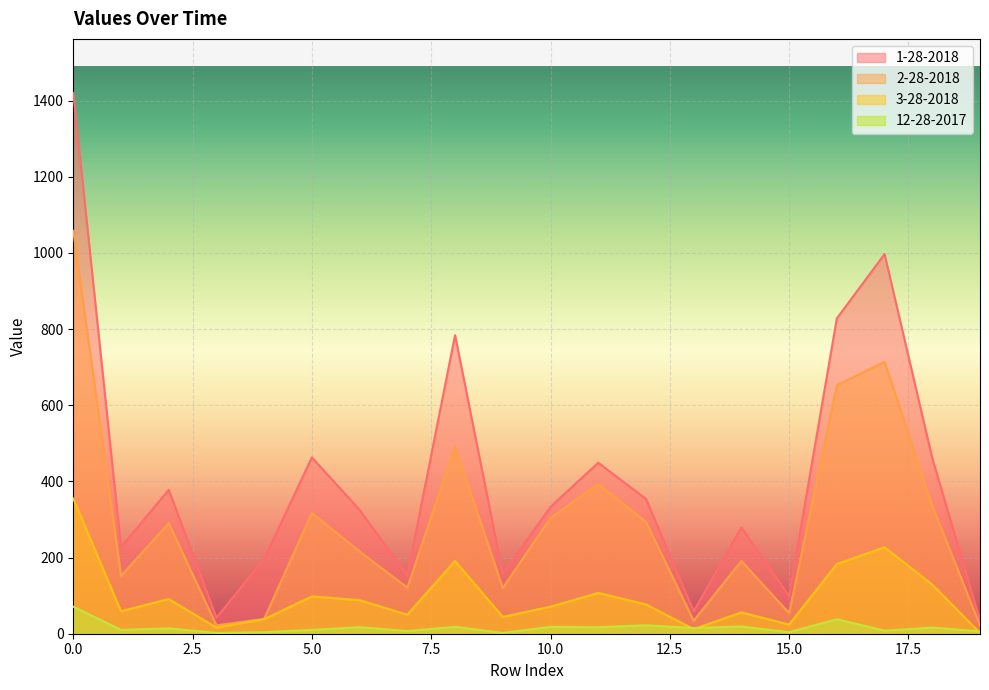

Reading left to right, what are all the values shown in this chart?

1-28-2018: 1420	227	378	42	197	463	325	153	784	157	333	449	354	59	279	99	828	997	461	35
2-28-2018: 1058	152	290	22	39	317	216	121	492	120	304	393	294	34	191	54	652	714	336	22
3-28-2018: 355	59	91	16	38	98	88	50	191	44	71	107	77	12	56	24	183	227	129	2
12-28-2017: 71	10	14	2	4	10	17	7	18	2	18	17	22	15	19	4	38	8	16	6